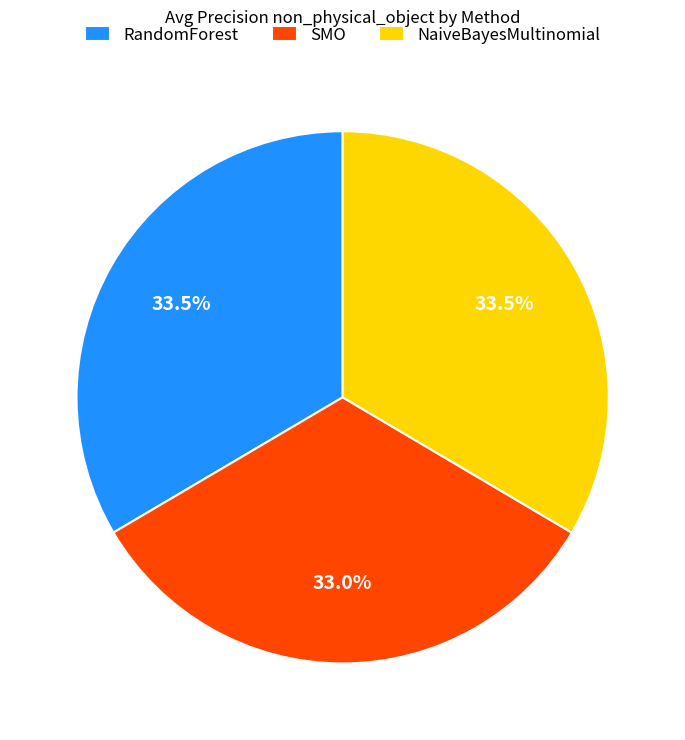

What percentage do SMO and RandomForest together represent?

66.5%